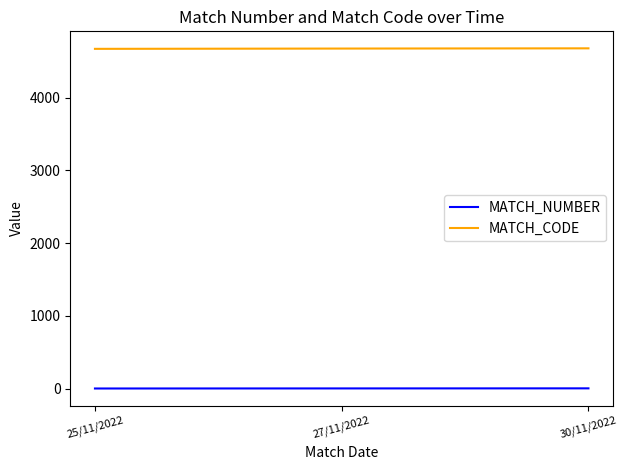

True or false: MATCH_CODE has a value of 4676 at 30/11/2022.

True